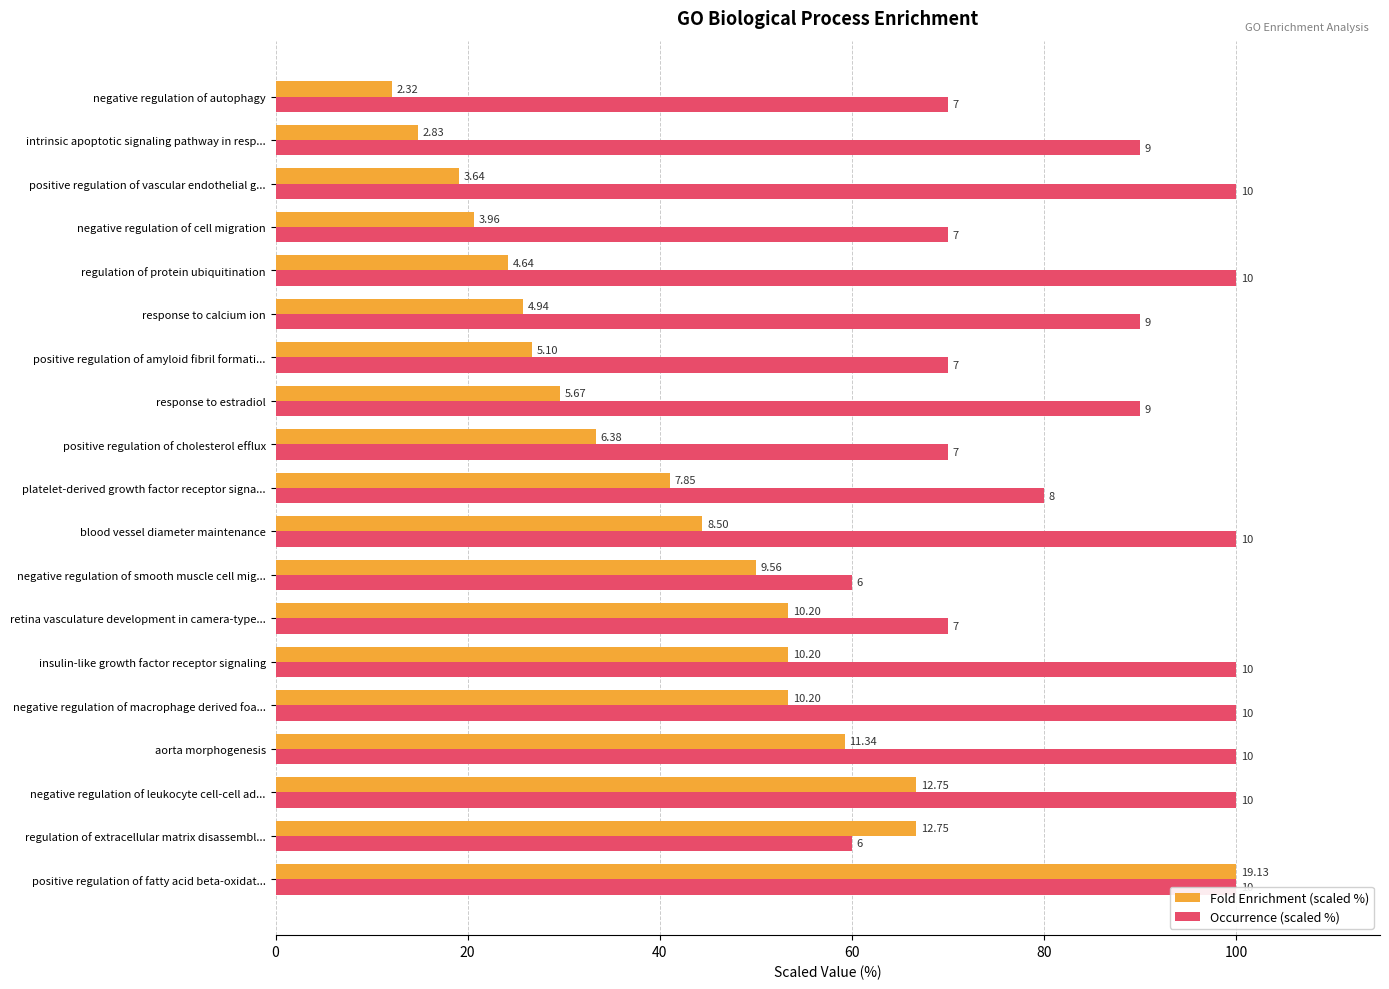

Rank the series at intrinsic apoptotic signaling pathway in resp... from lowest to highest value.

Fold Enrichment (scaled %), Occurrence (scaled %)